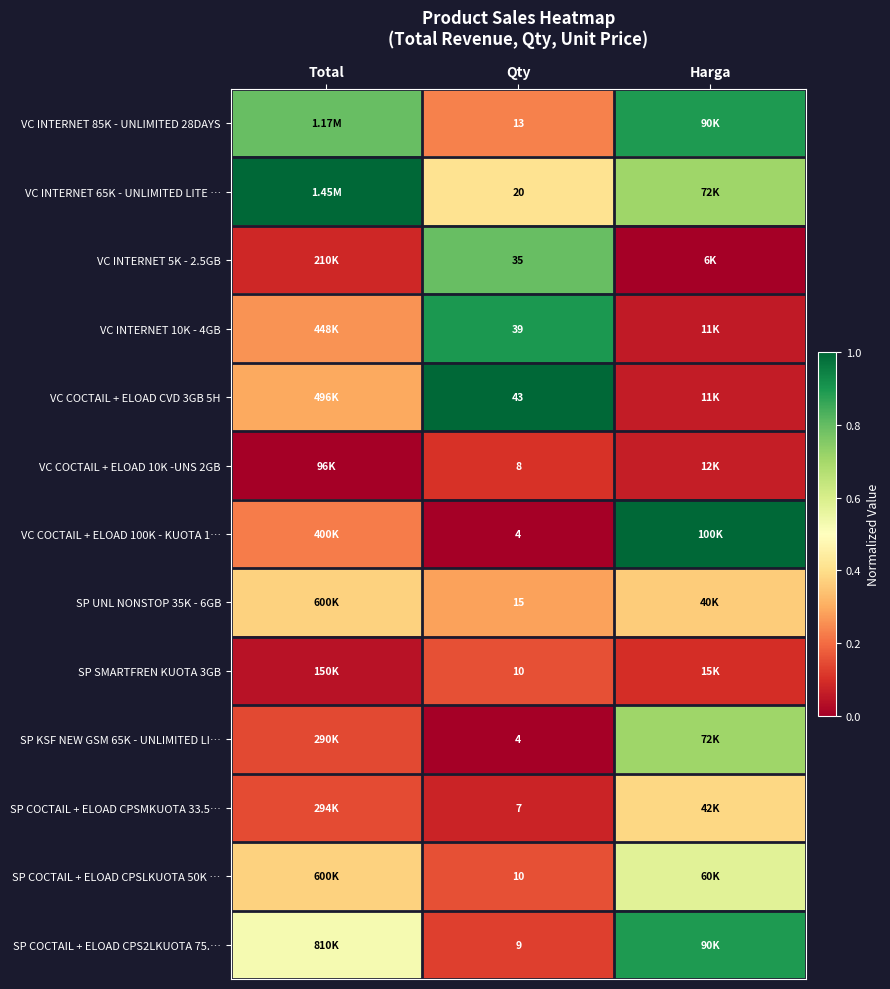

Between Harga and Qty, which is larger?

Harga